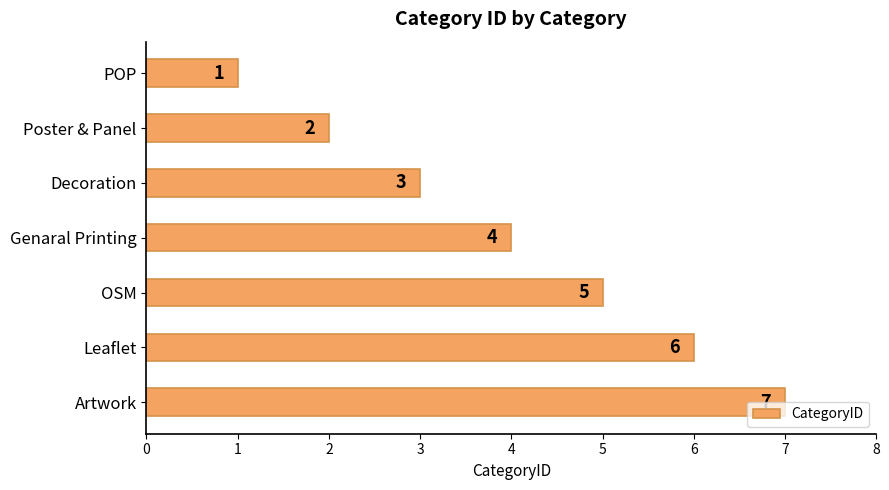

The chart shows a value of 4 at Leaflet. True or false?

False